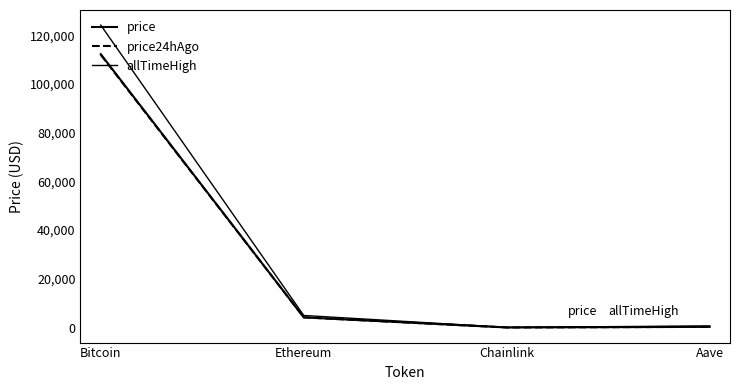

What is the difference between the second highest and second lowest values in the price series?

3890.7